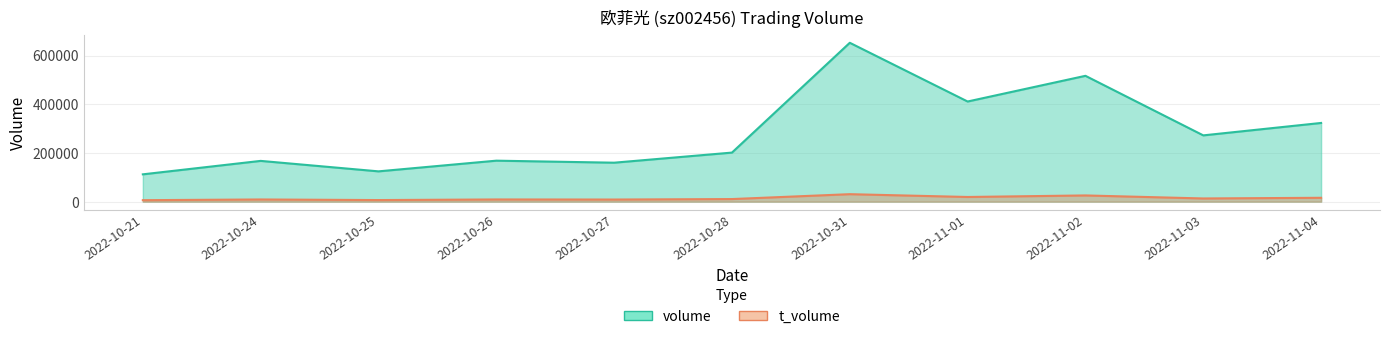

What is the difference between the maximum and minimum values in the t_volume series?

24669